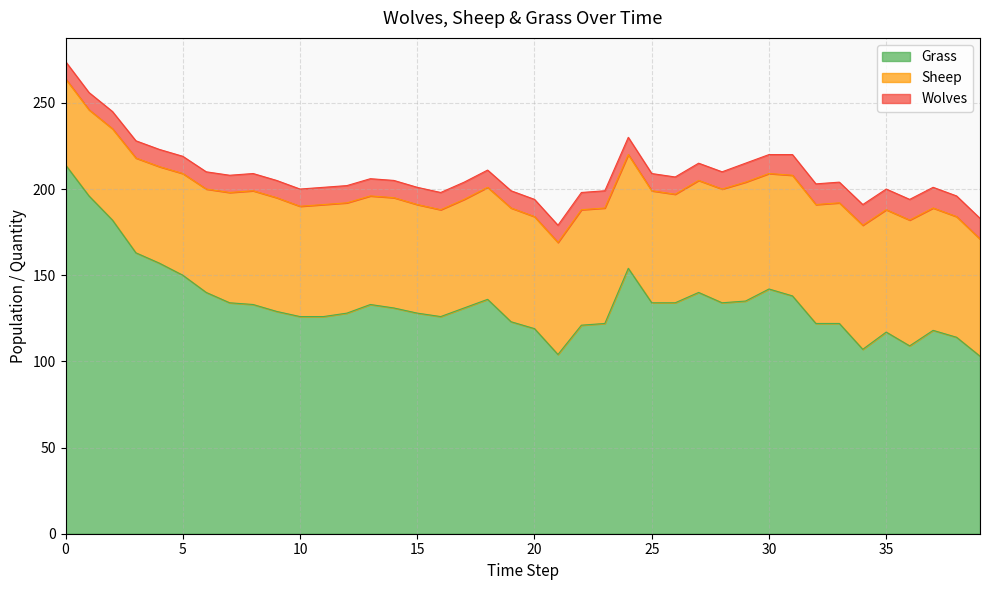

What is the minimum value shown in the chart?

10